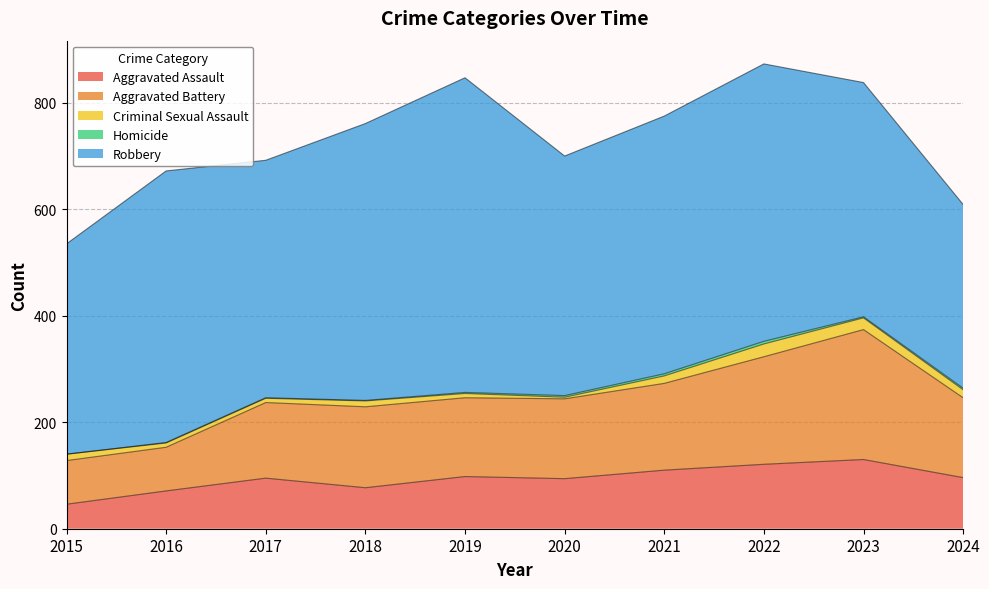

Which series has the largest range (max minus min)?

Robbery